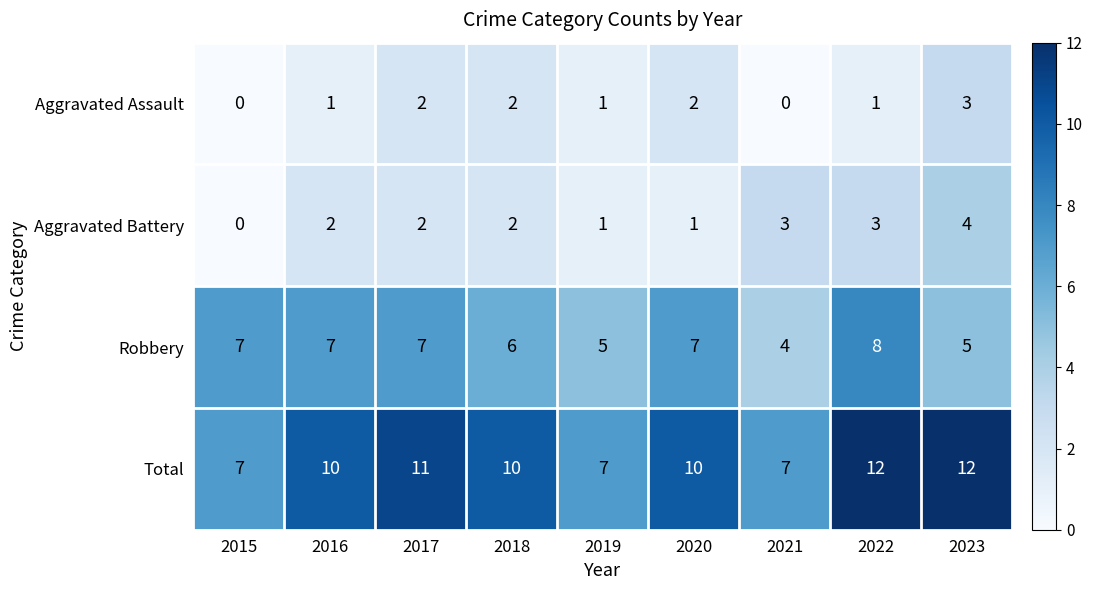

How many positive values does the Aggravated Battery series have?

8